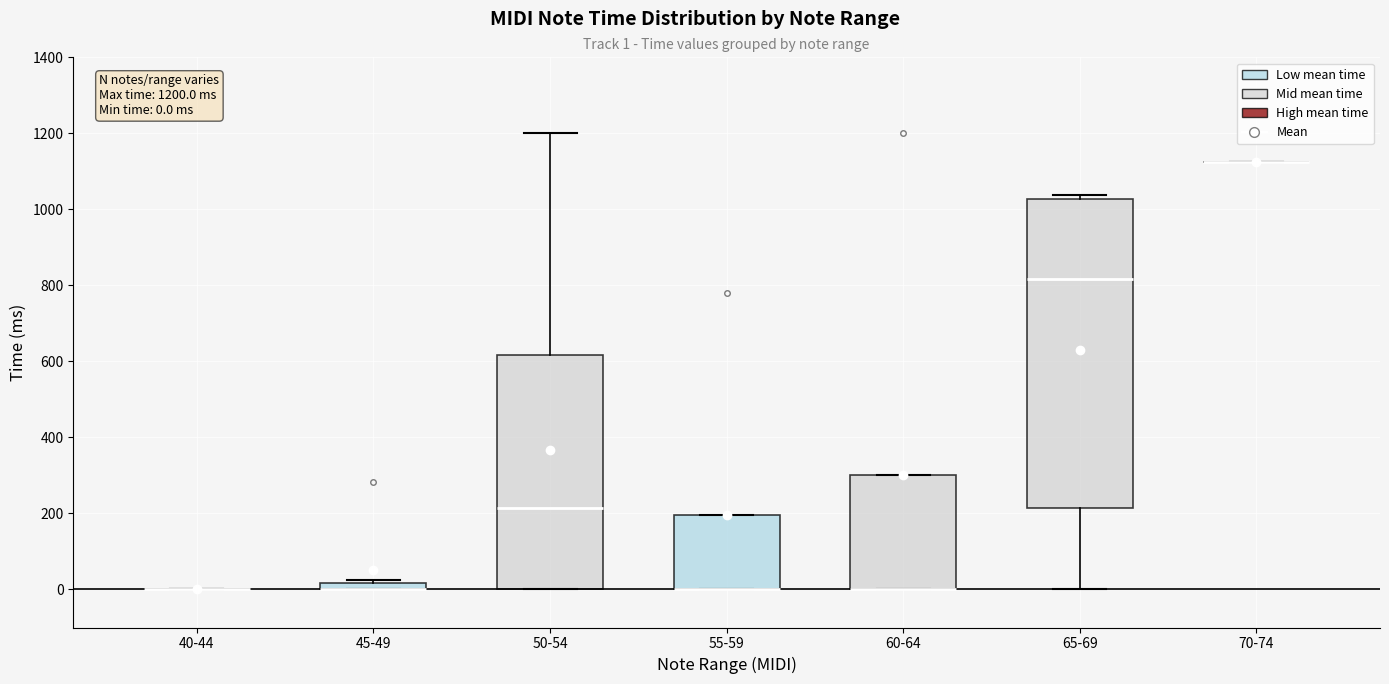

Comparing the boxes themselves (not the whiskers), which one is the tallest?

65-69